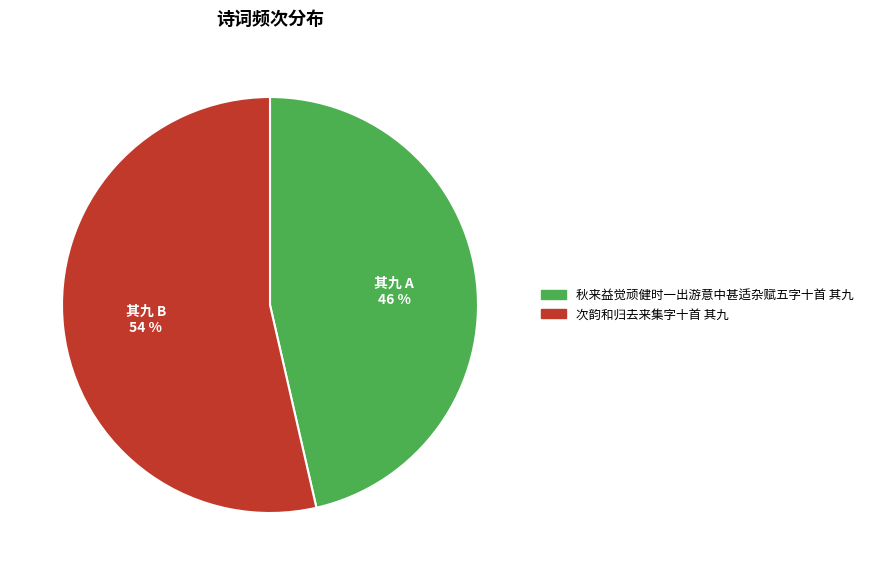

The 次韵和归去来集字十首 其九 slice represents 39% of the pie. True or false?

False